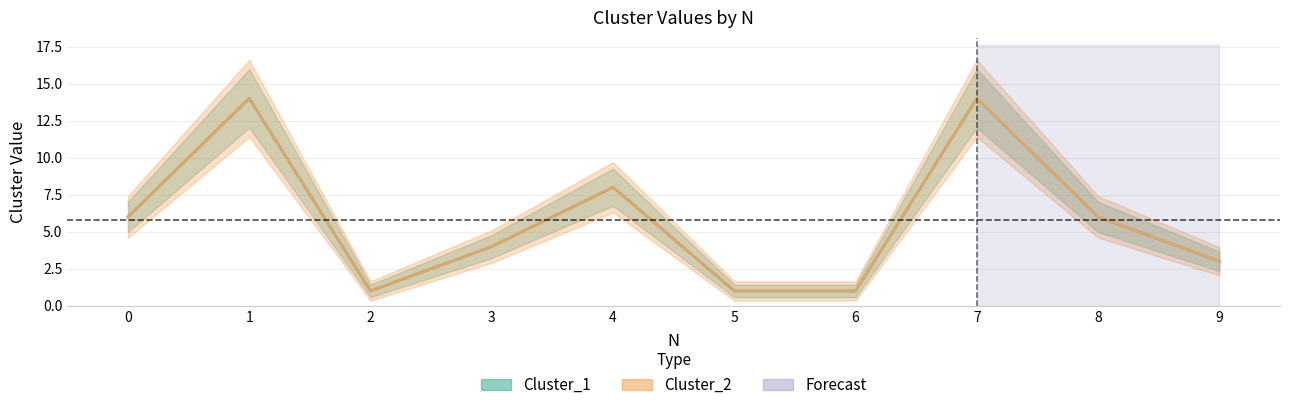

At how many categories does at least one series exceed 1?

7